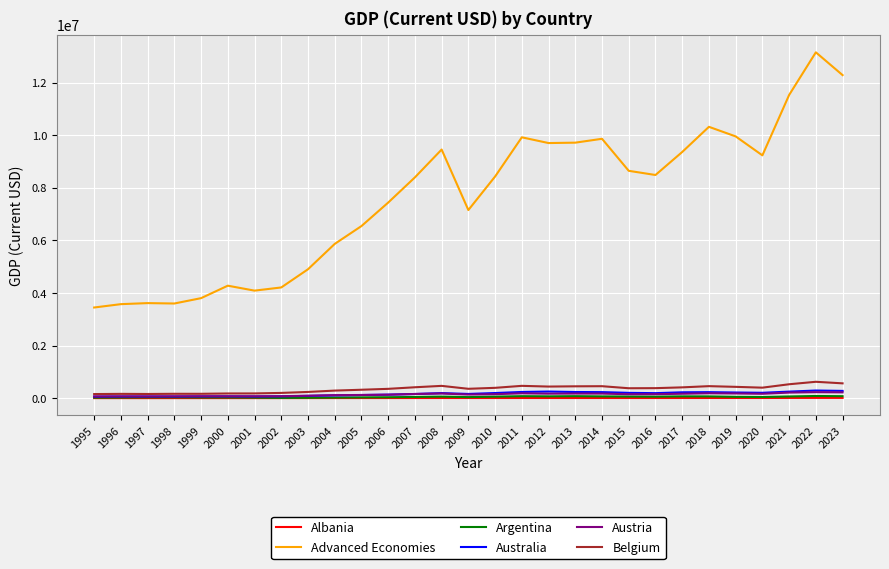

Between 1996 and 2011, which series saw the biggest shift?

Advanced Economies